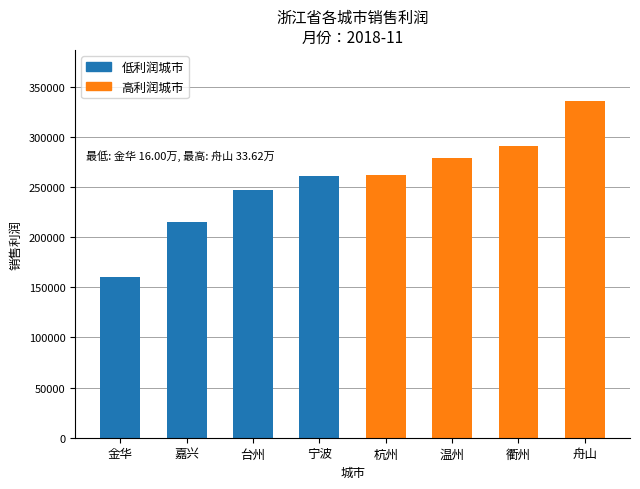

What is the minimum value shown in the chart?

159966.0